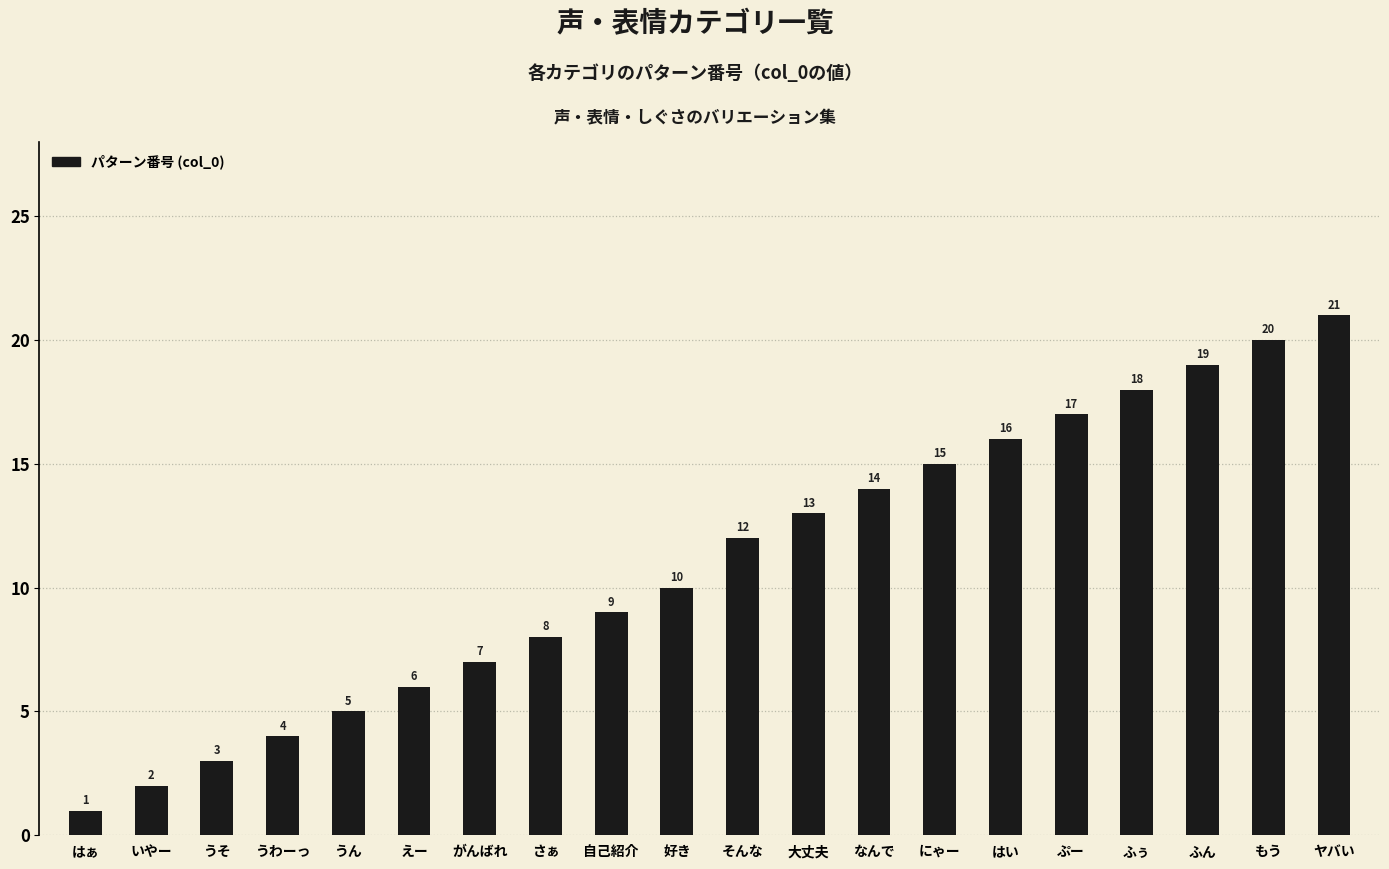

Between にゃー and はぁ, which is larger?

にゃー